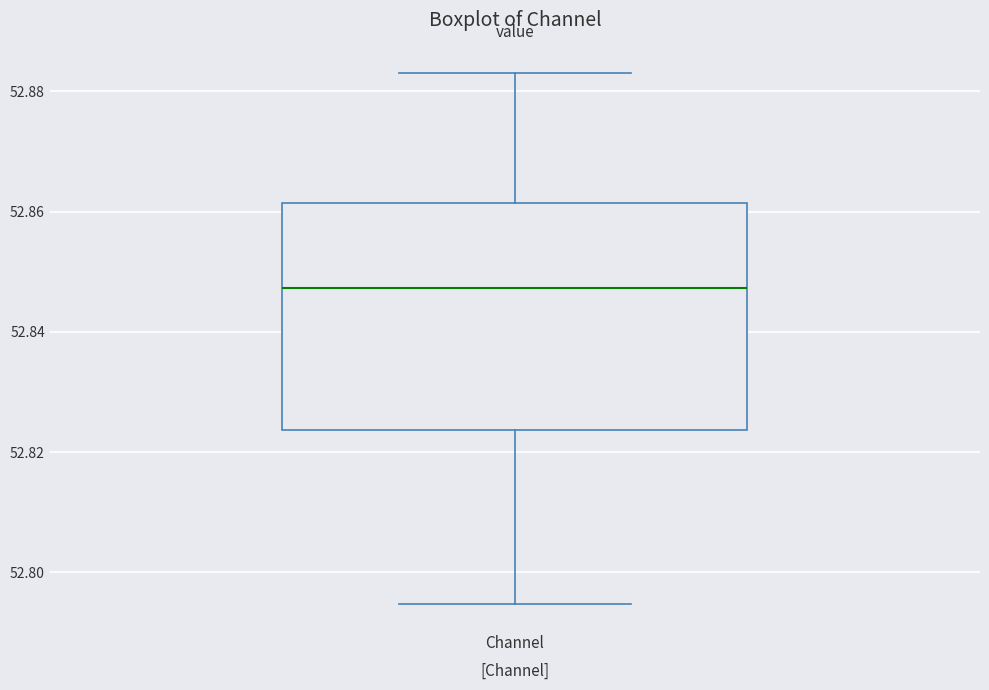

Transcribe this box plot: give where the median line is, the range the box spans, and where the two whiskers end, as read against the y-axis. The values are not printed on the chart, so give them approximately, as read against the axis.

median 52.848, box 52.824 to 52.862, whiskers 52.794 to 52.882